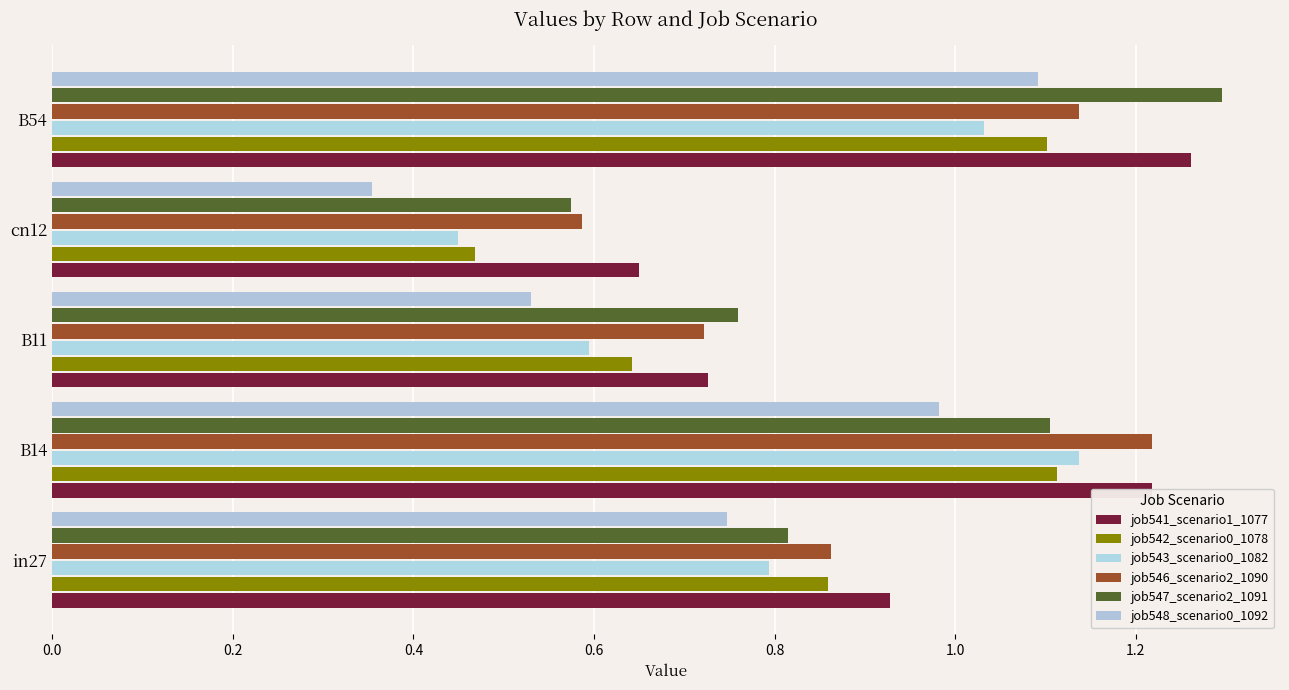

At which category is the sum across all series the highest?

B54